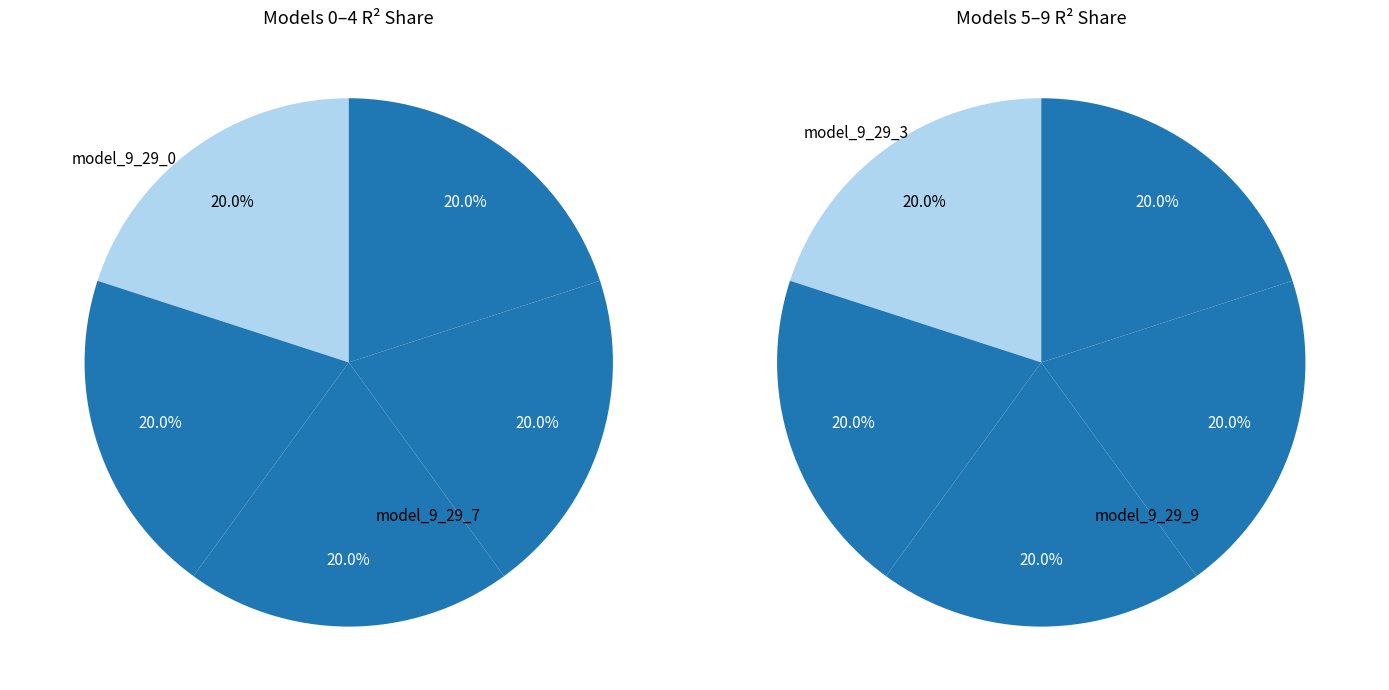

How many slices are in this pie chart?

10